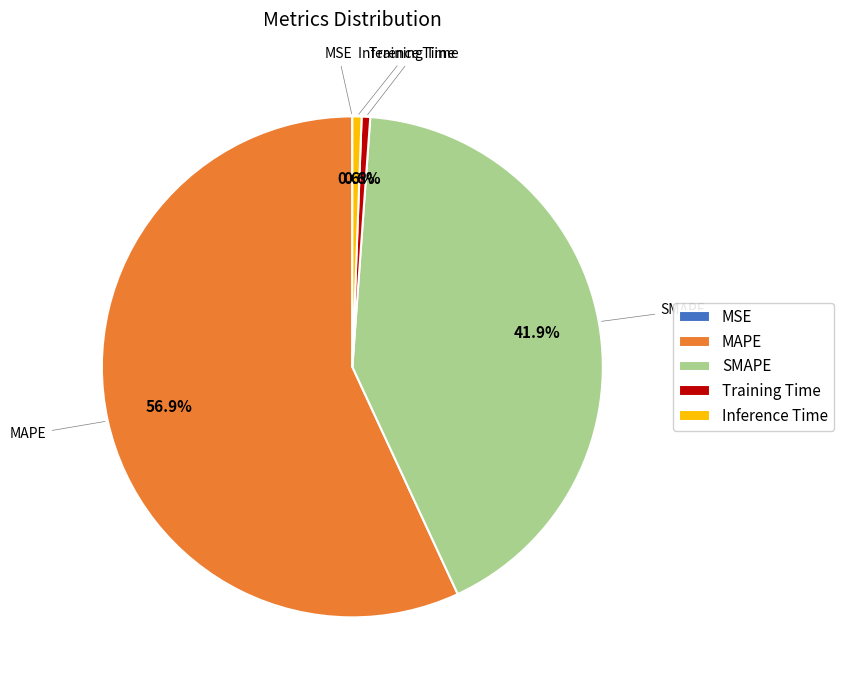

What is the largest slice in the pie chart?

MAPE